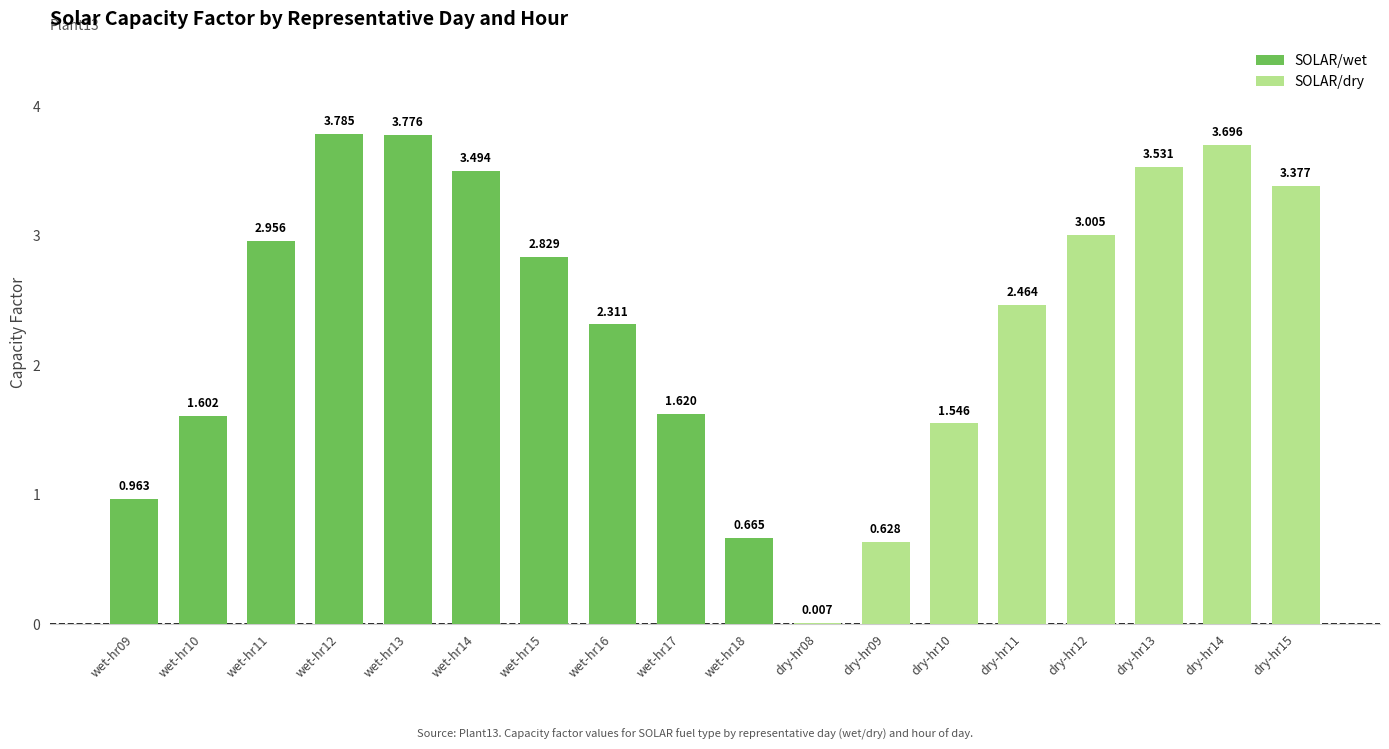

What is the approximate value at SOLAR-wet-hr16?

2.3